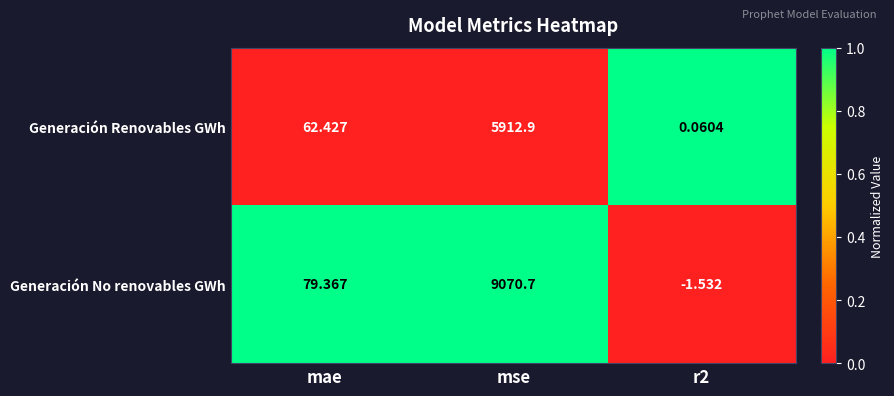

At which label is Generación Renovables GWh closest to 2956?

mae